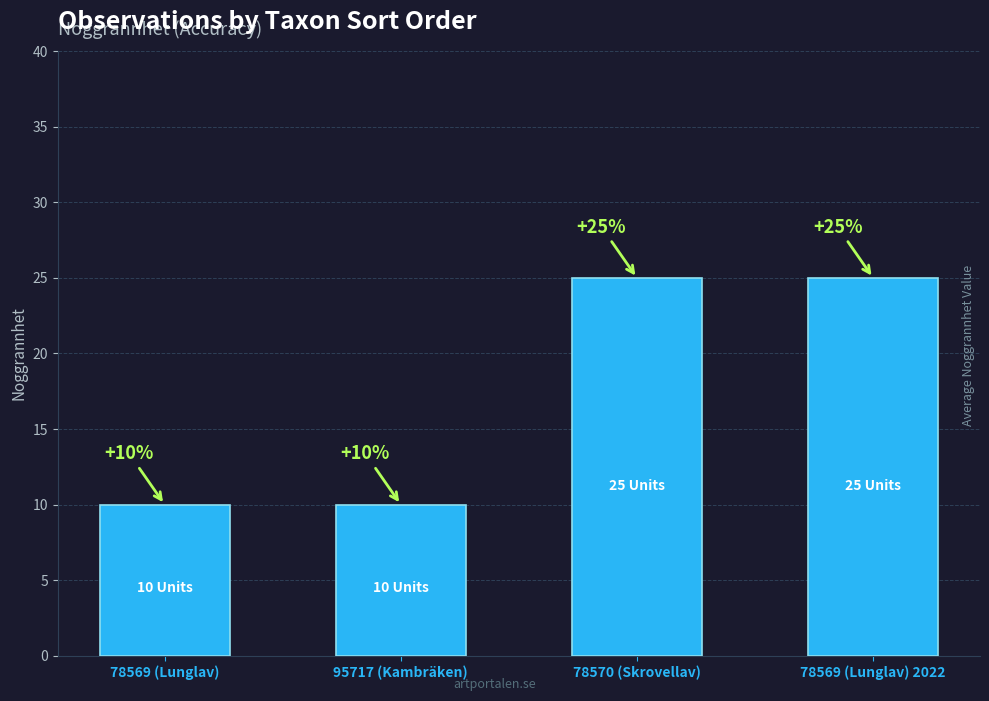

What is the greatest value displayed?

25